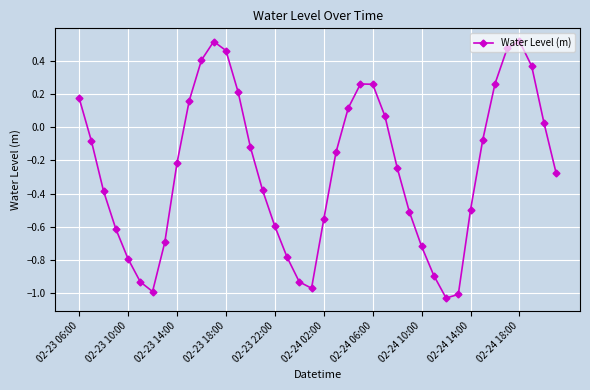

How many values exceed 0?

15